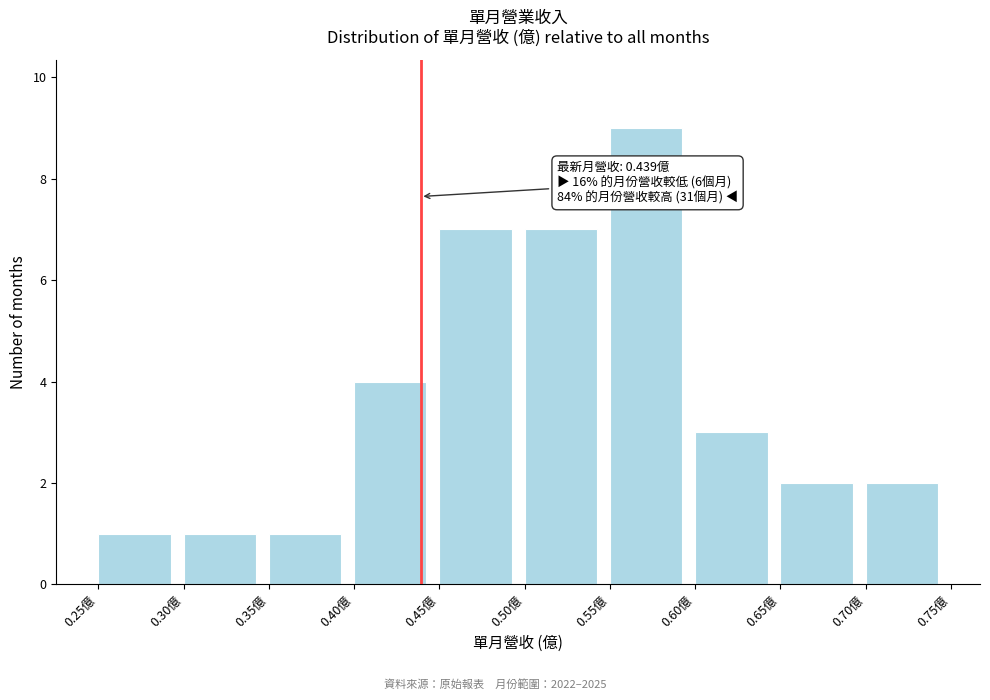

Which range on the x-axis has the tallest bar?

0.55 to 0.60